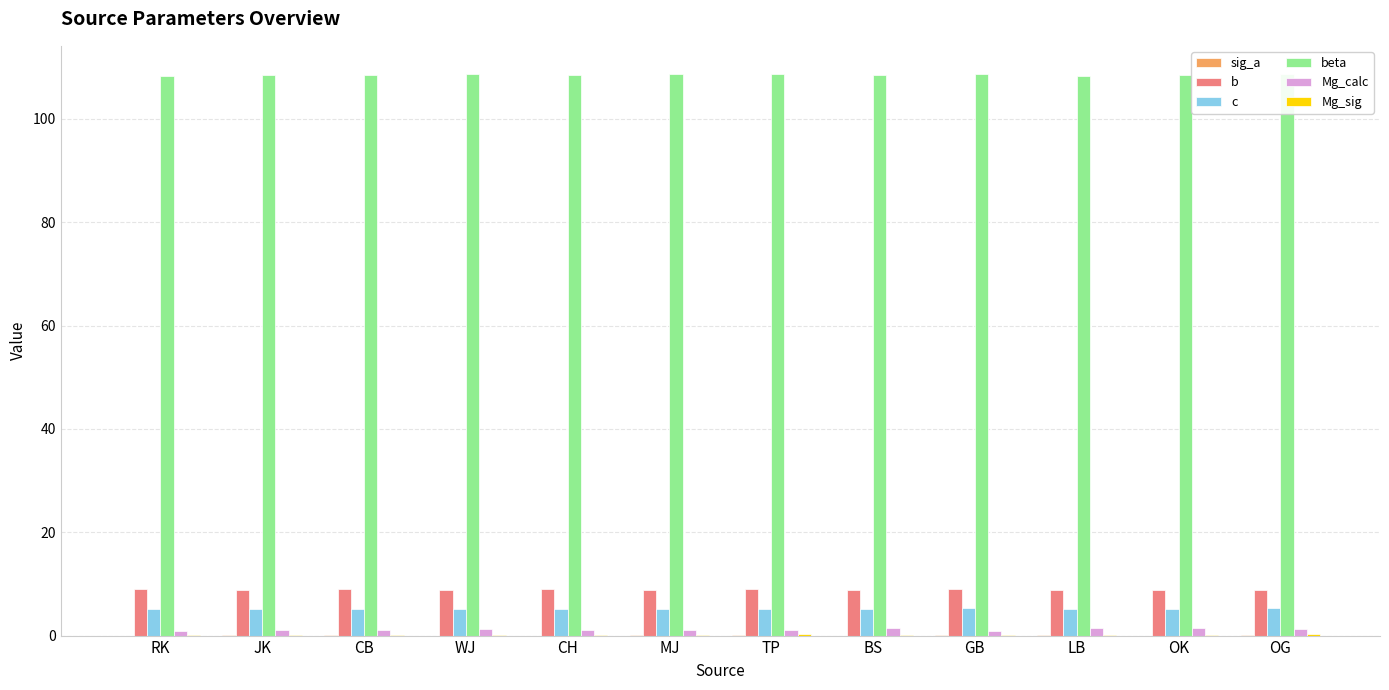

The b series shows 2.9 at CH. True or false?

False